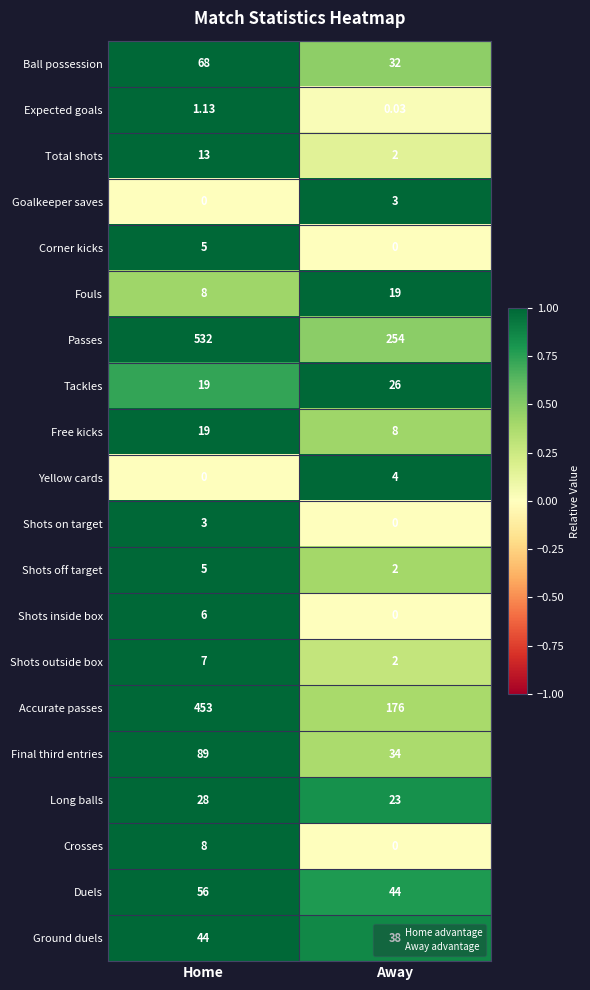

At how many categories does at least one series exceed 0?

2